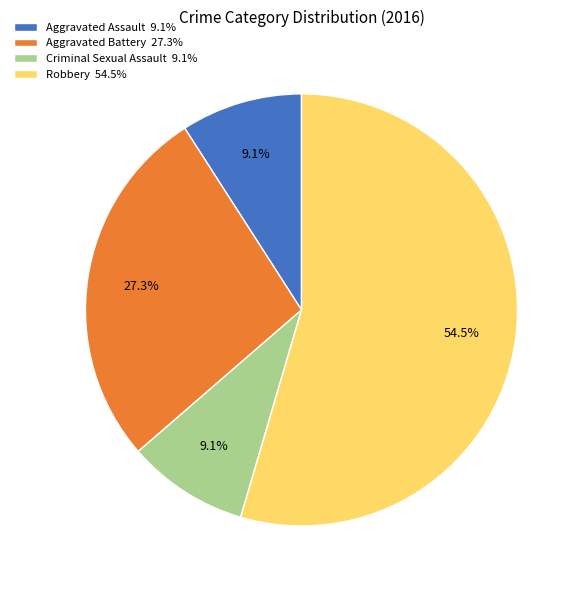

To the nearest percent, what is the difference between the largest and smallest slice percentages?

45%